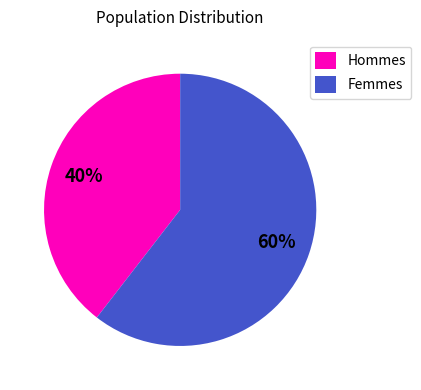

Combined, do Femmes and Hommes account for over 50%?

Yes